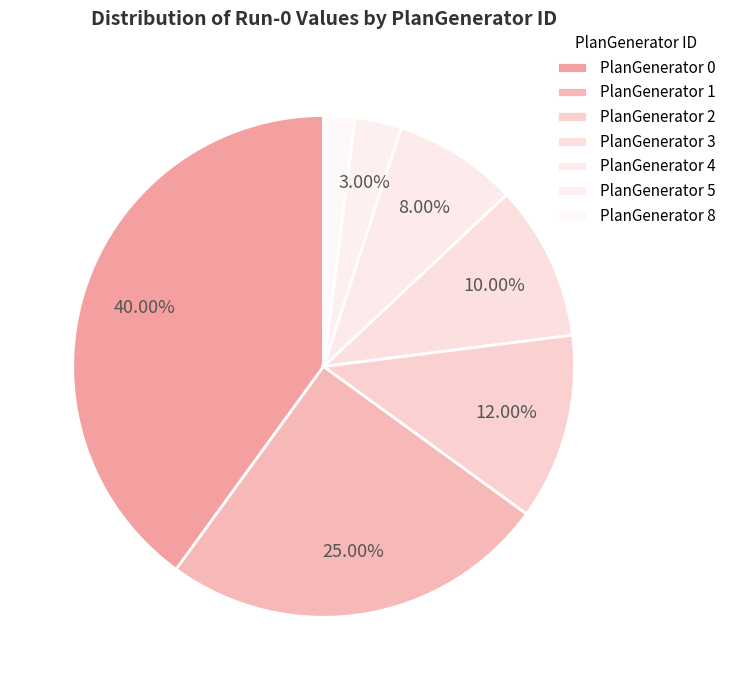

Which slice is the smallest?

PlanGenerator 8